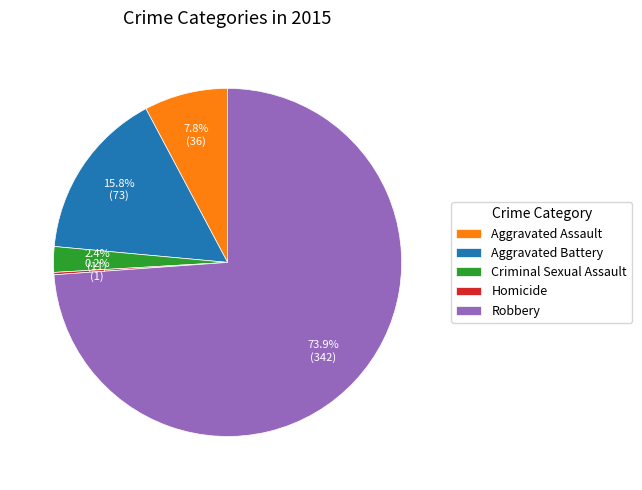

The Robbery slice represents 66% of the pie. True or false?

False